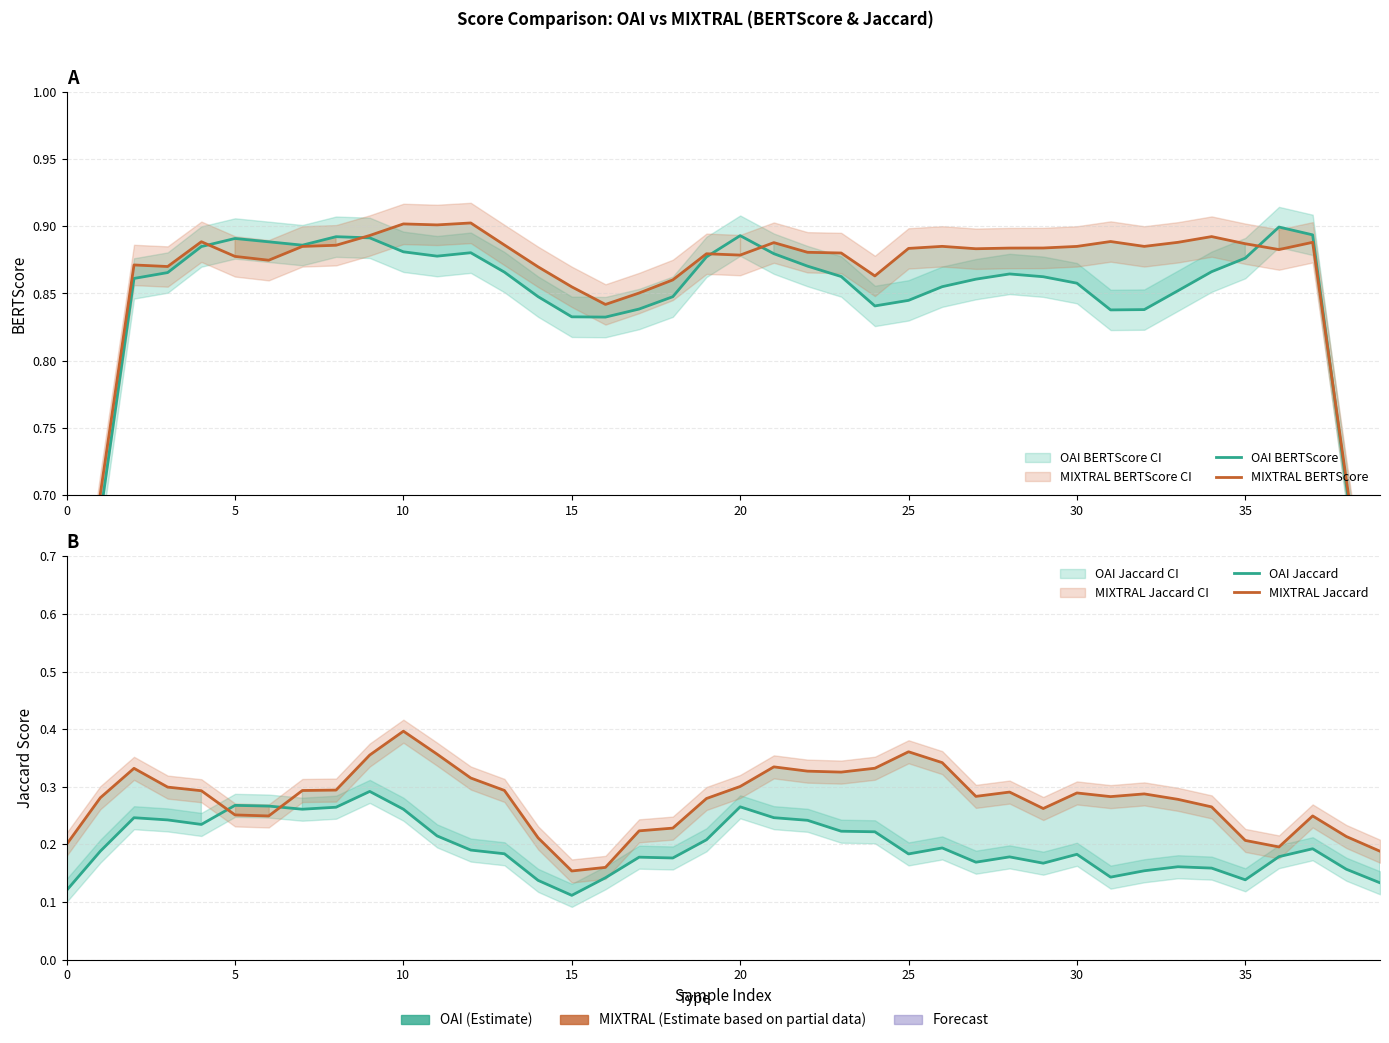

True or false: MIXTRAL Jaccard and MIXTRAL BERTScore intersect in this chart.

False